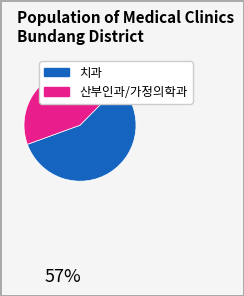

Does any single category account for the majority?

Yes